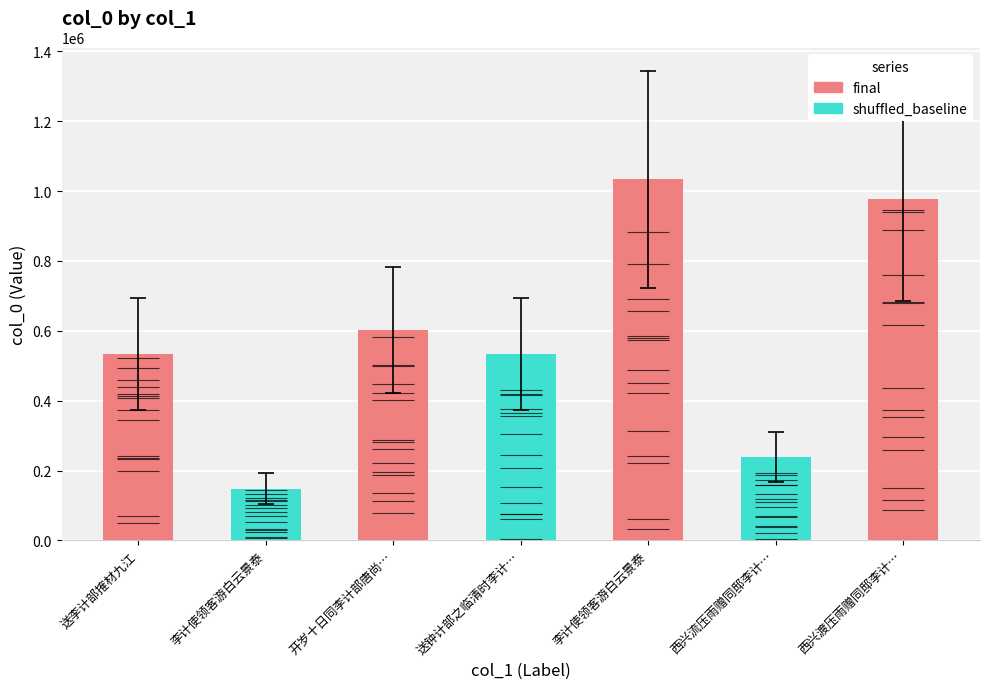

What is the maximum value shown in the chart?

1033505